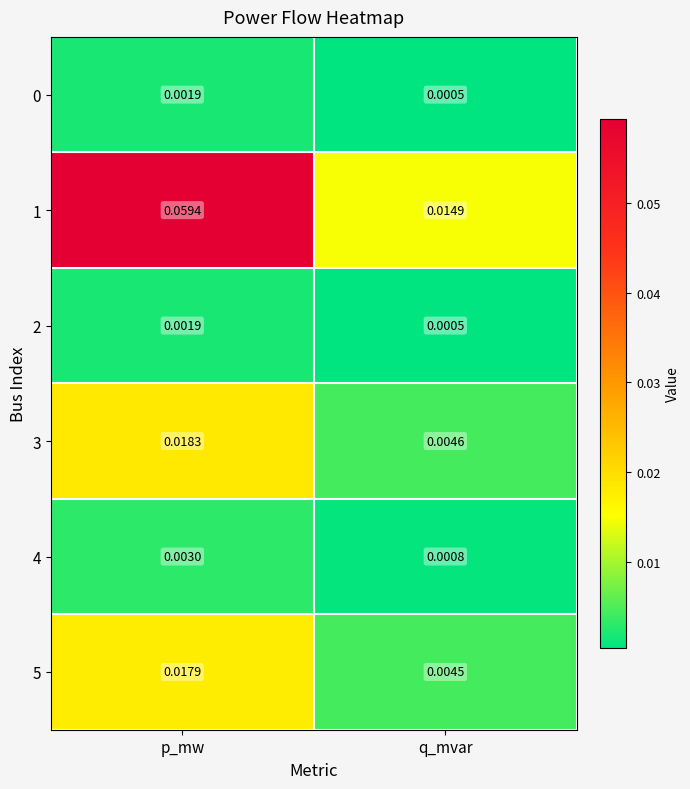

How many categories are shown in the chart?

2